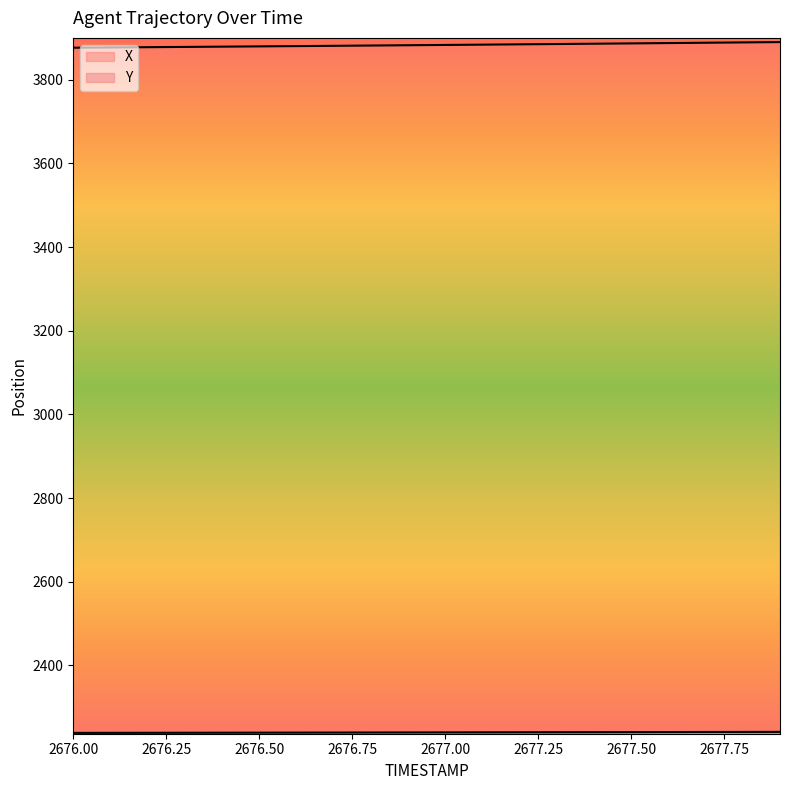

What is the spread (max minus min) of values at 2676.4?

1640.0